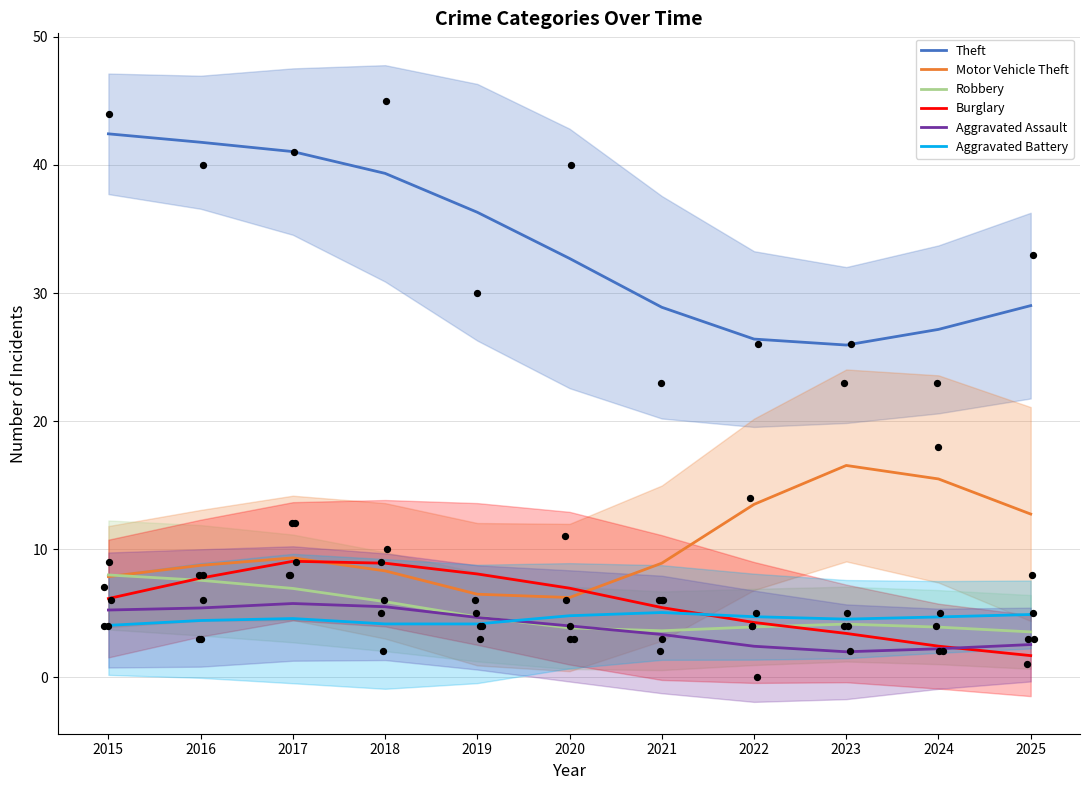

What is the total value across all series at 2018?

72.1